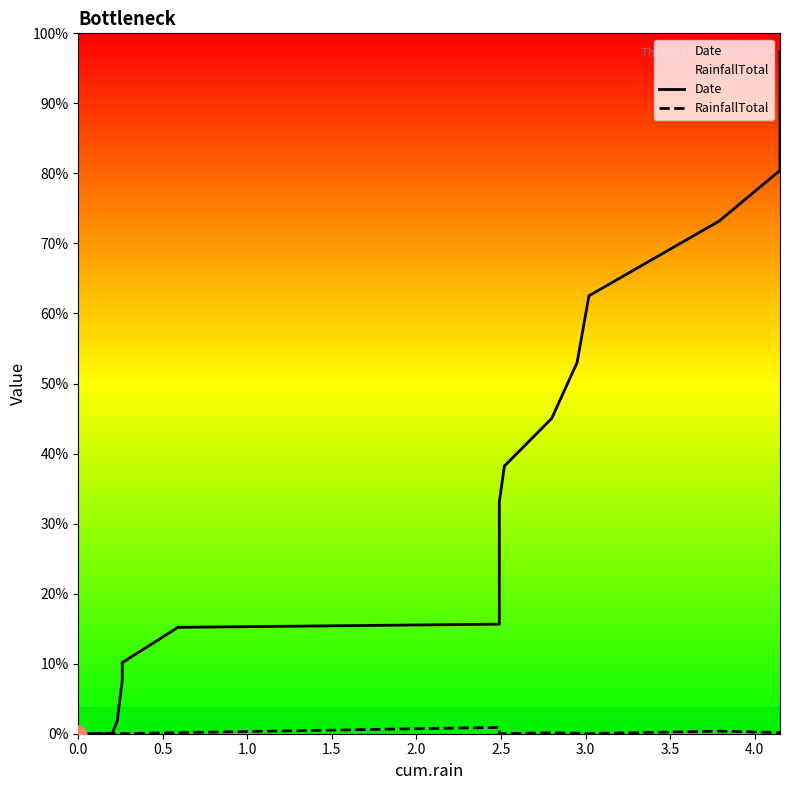

Does the chart have visible grid lines?

No